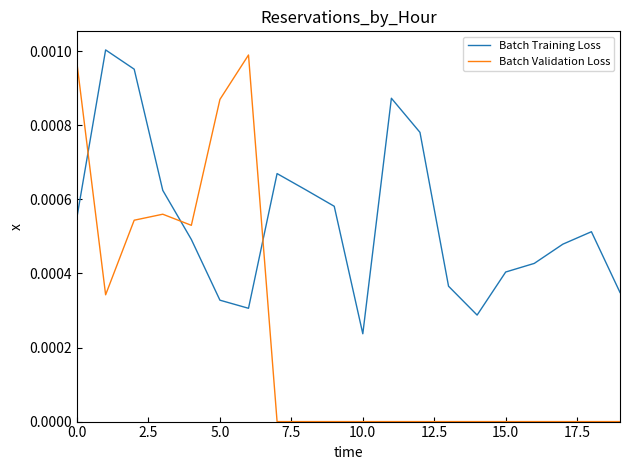

In Batch Validation Loss, how many points are higher than both neighbors (excluding endpoints)?

2